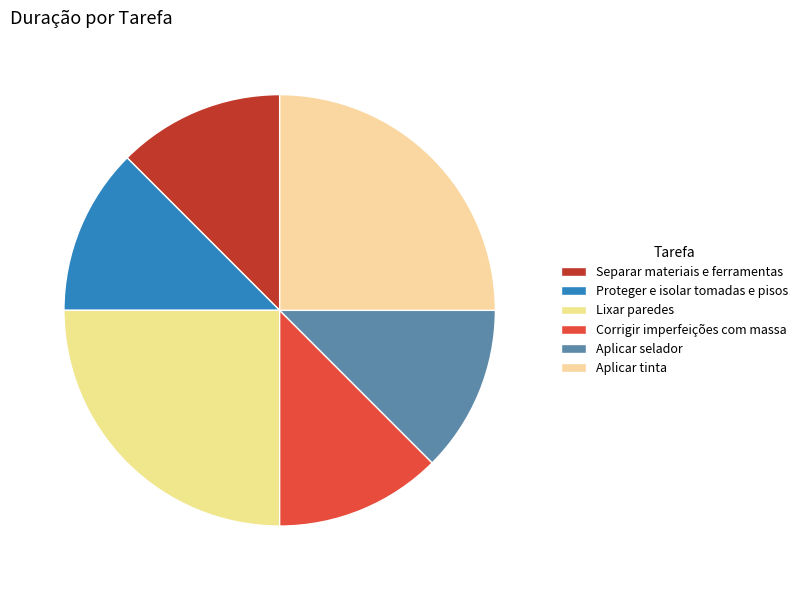

How many slices are in this pie chart?

6